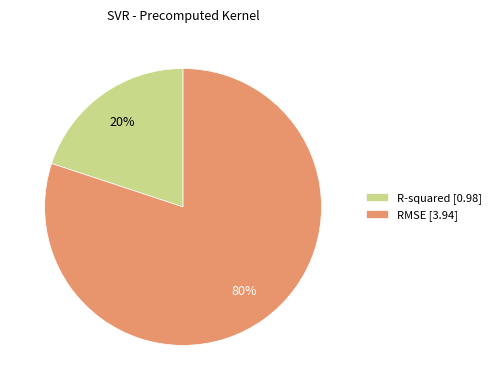

How many slices are in this pie chart?

2